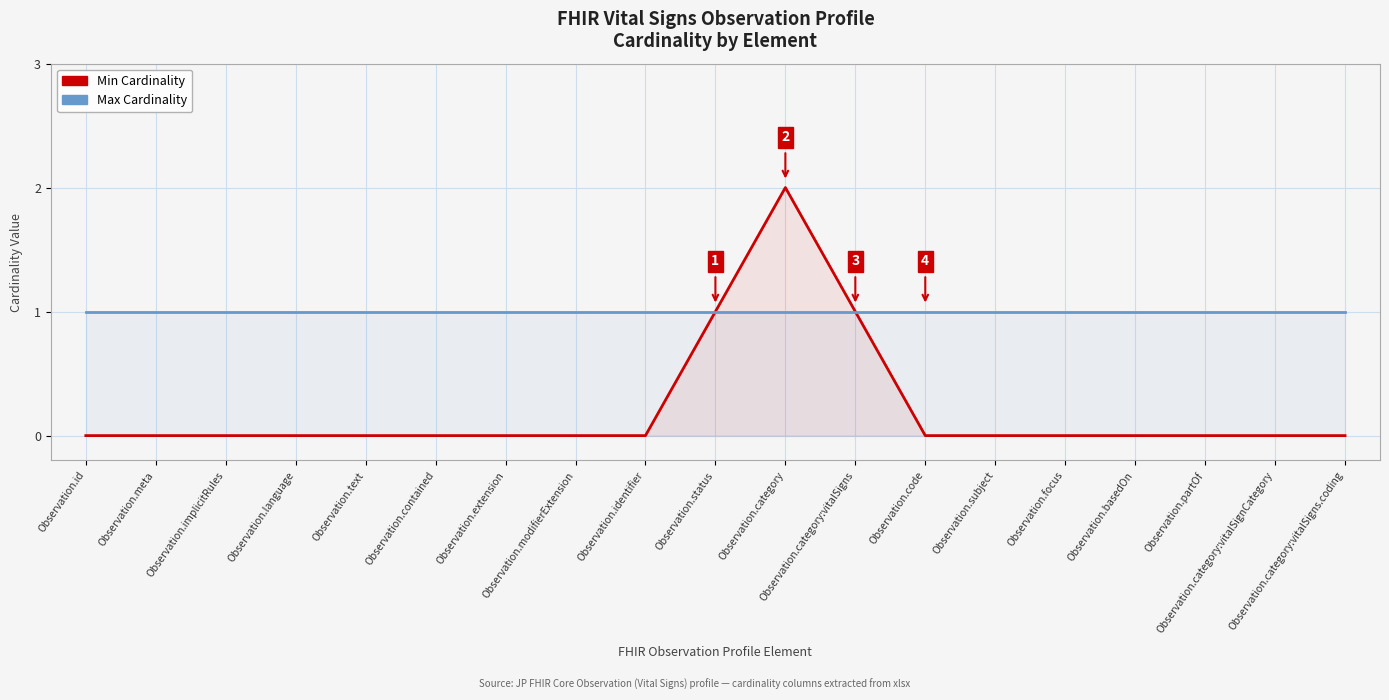

The value of Min Cardinality at Observation.basedOn is -1. True or false?

False